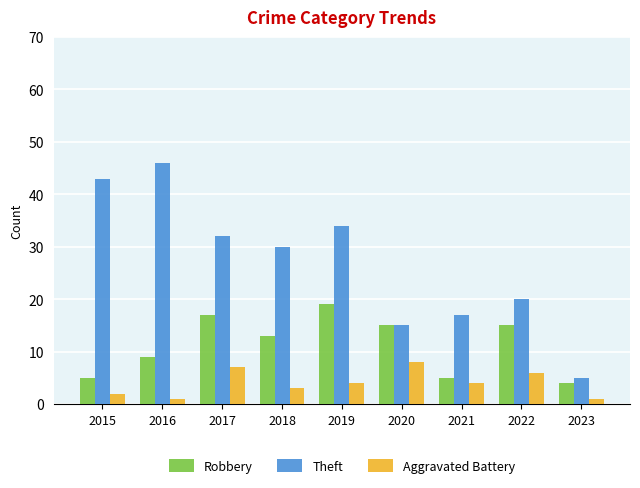

True or false: Robbery has a value of 2 at 2021.

False